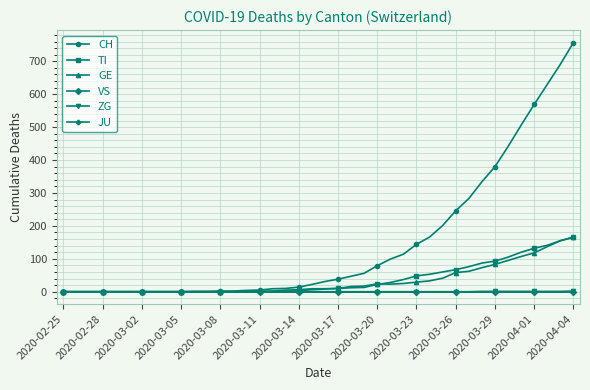

Does the chart have visible grid lines?

Yes